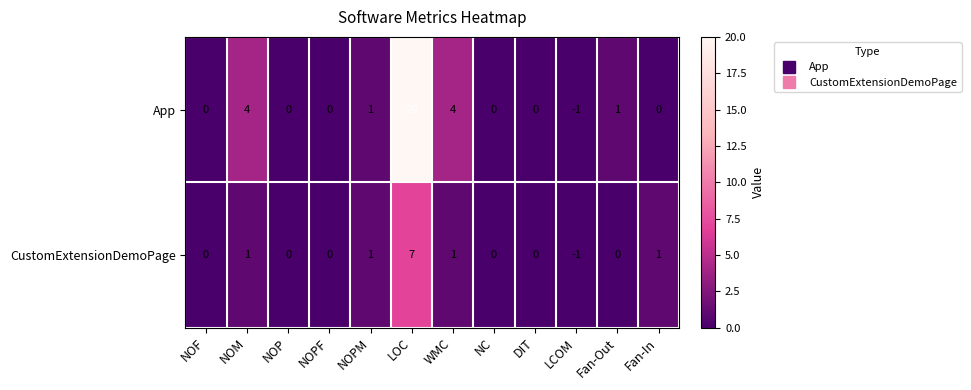

Rank the series by their average value, from lowest to highest.

CustomExtensionDemoPage, App